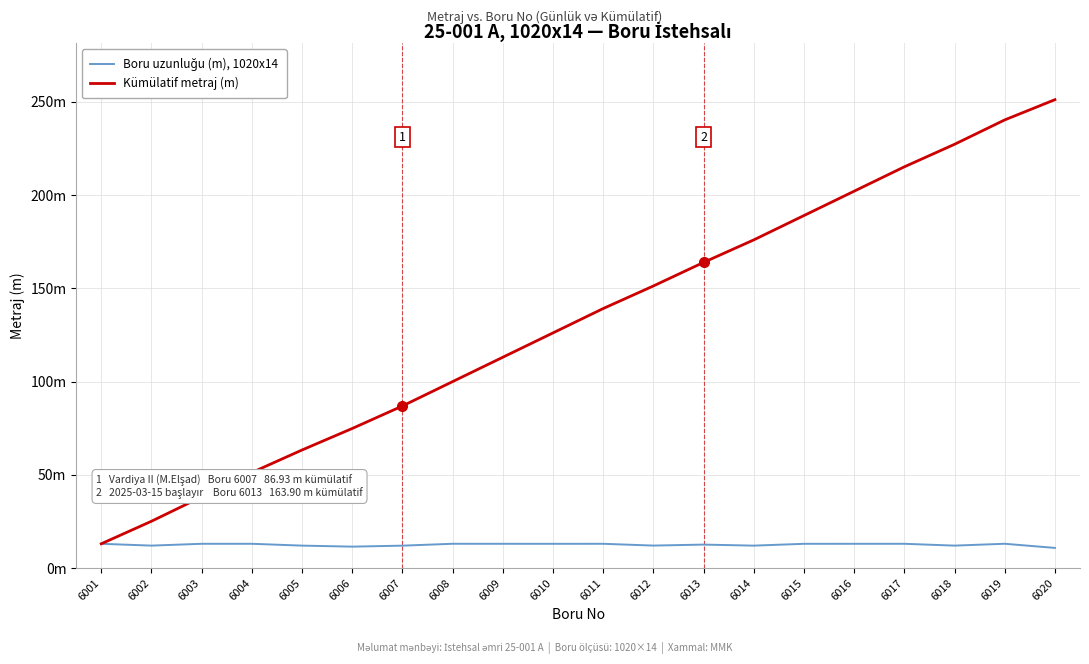

Is this an area chart (filled region under the line)?

No